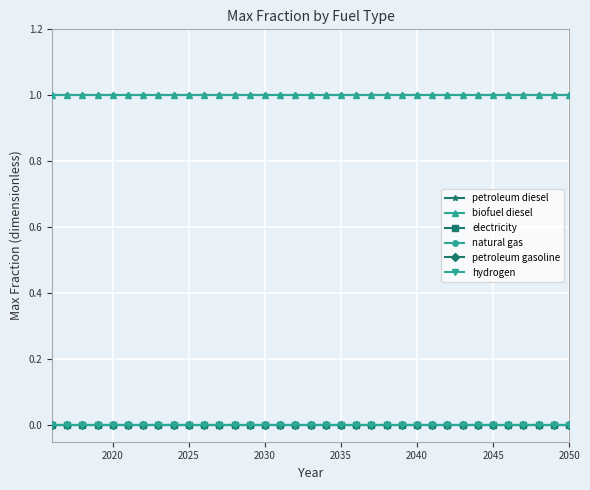

What is the maximum value shown in the chart?

1